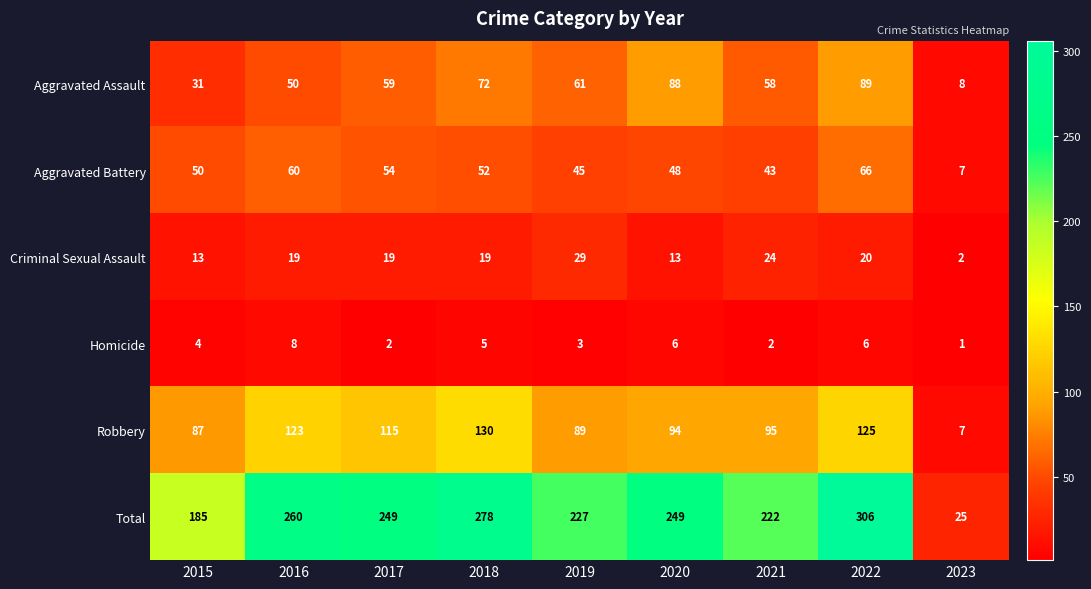

Where is Robbery nearest to the value 68?

2015